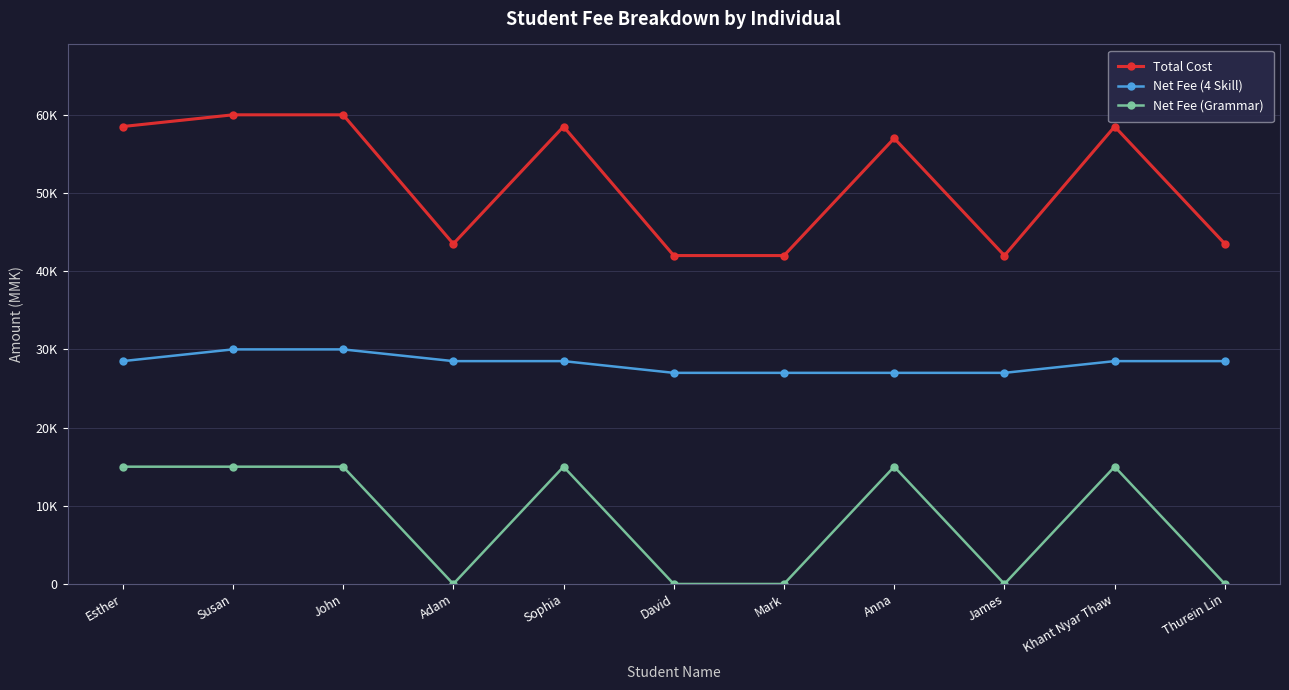

What are all the series names shown in the legend?

Total Cost, Net Fee (4 Skill), Net Fee (Grammar)